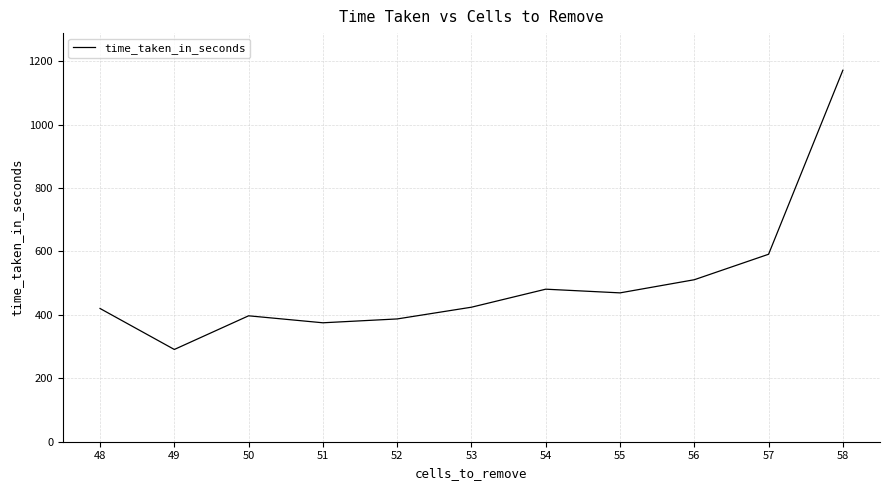

What is the ratio of the value at 48 to the value at 52?

1.1